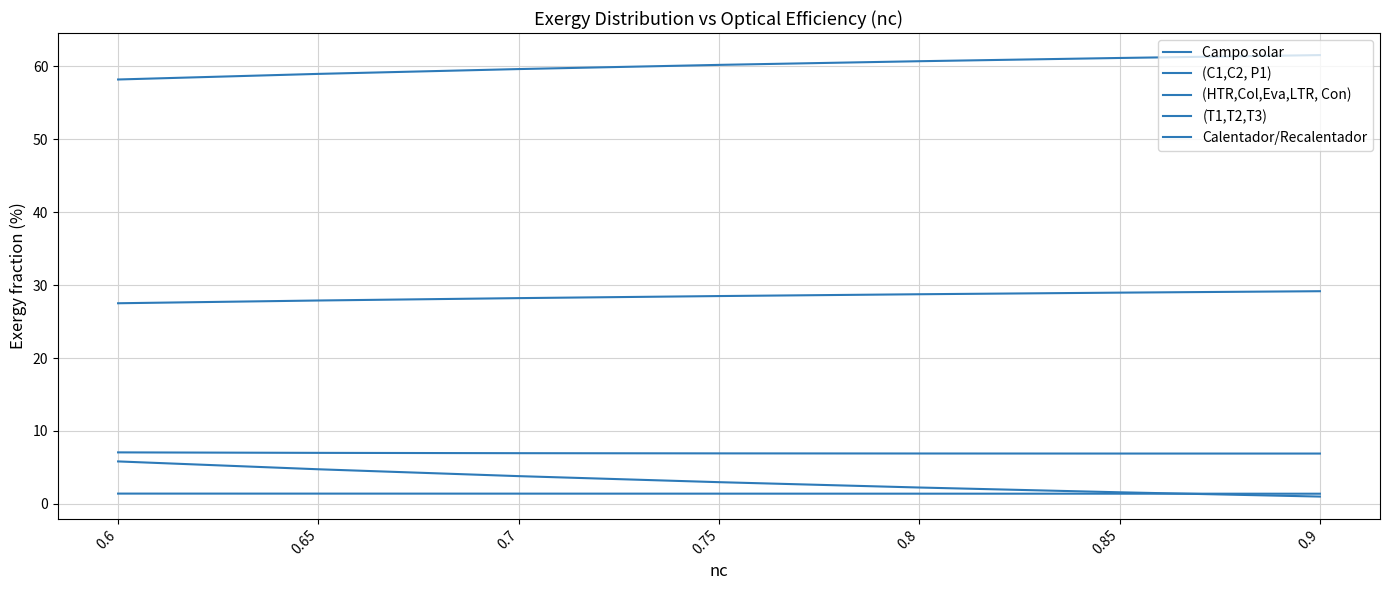

Where is Calentador/Recalentador nearest to the value 28?

0.65